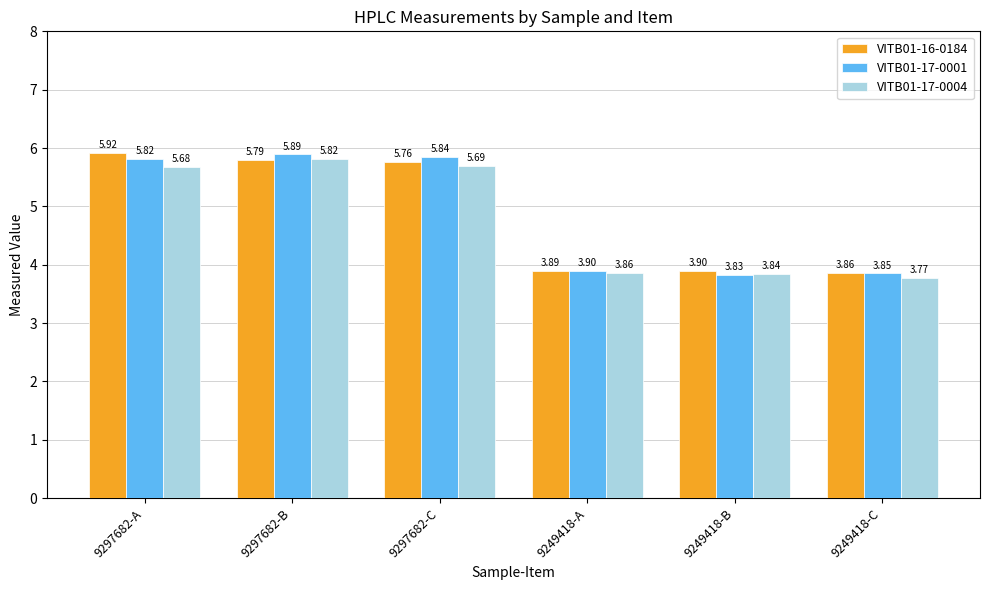

The value of VITB01-17-0001 at 9297682-B is 5.9. True or false?

True